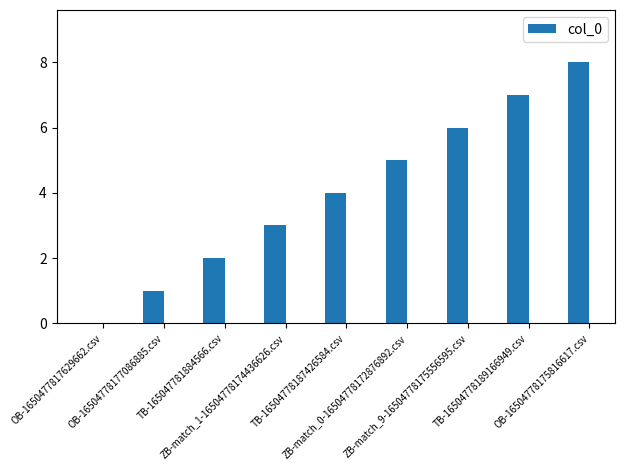

What is the greatest value displayed?

8